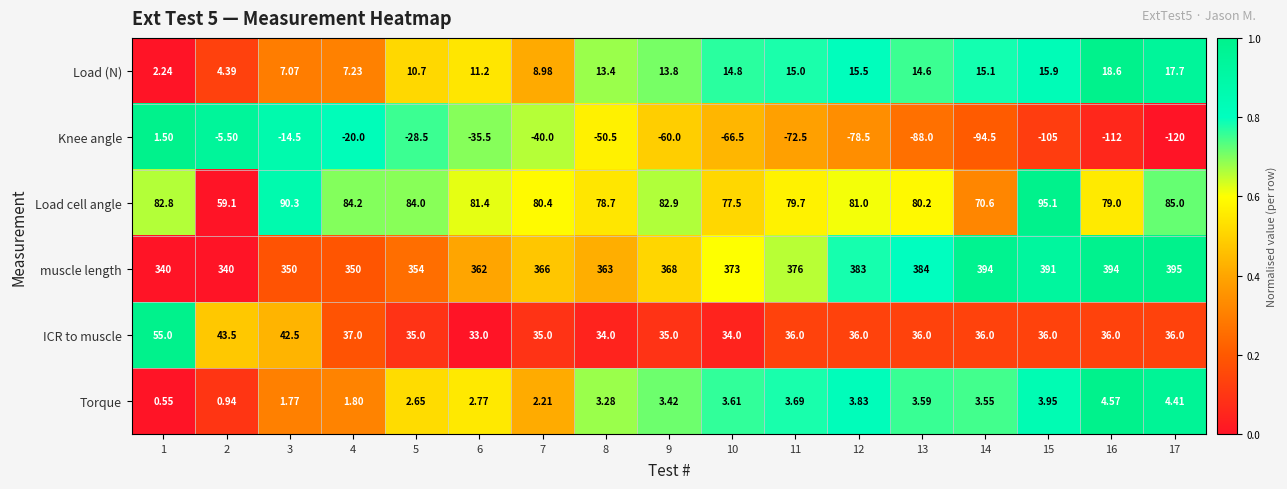

At which category does the chart reach its peak across all series?

17